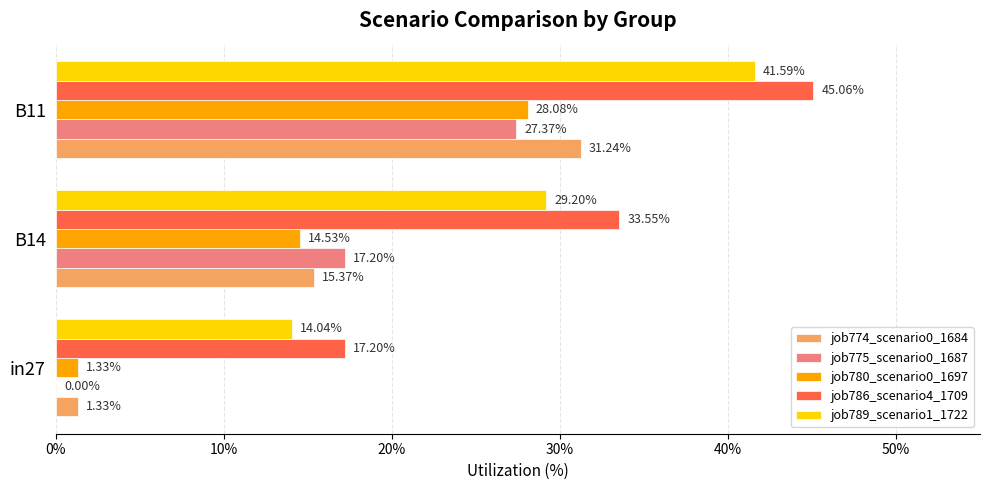

List the series in order of their peak value, highest first.

job786_scenario4_1709, job789_scenario1_1722, job774_scenario0_1684, job780_scenario0_1697, job775_scenario0_1687